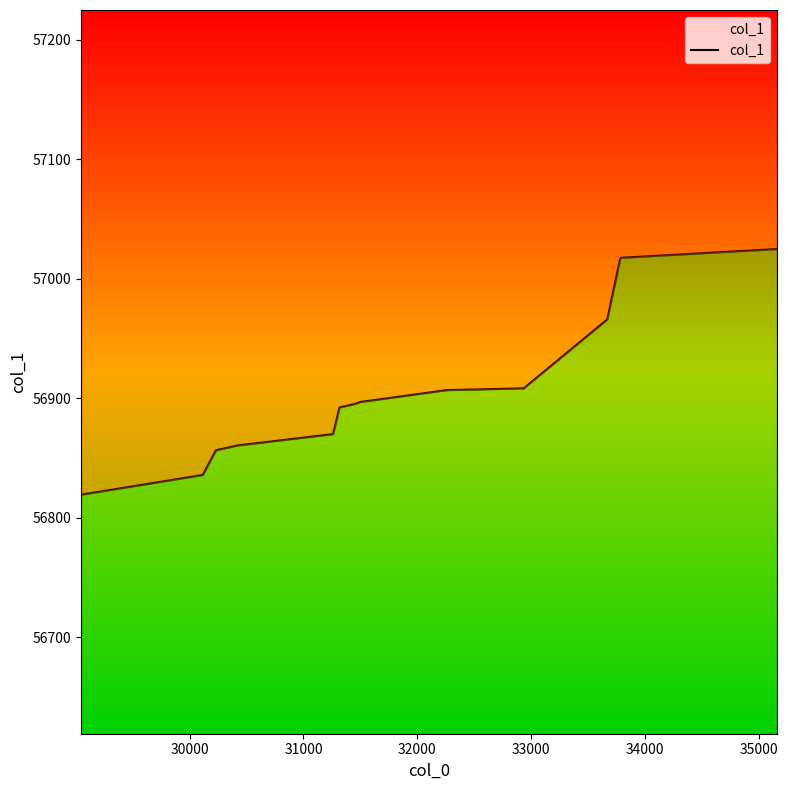

Does the chart have visible grid lines?

No